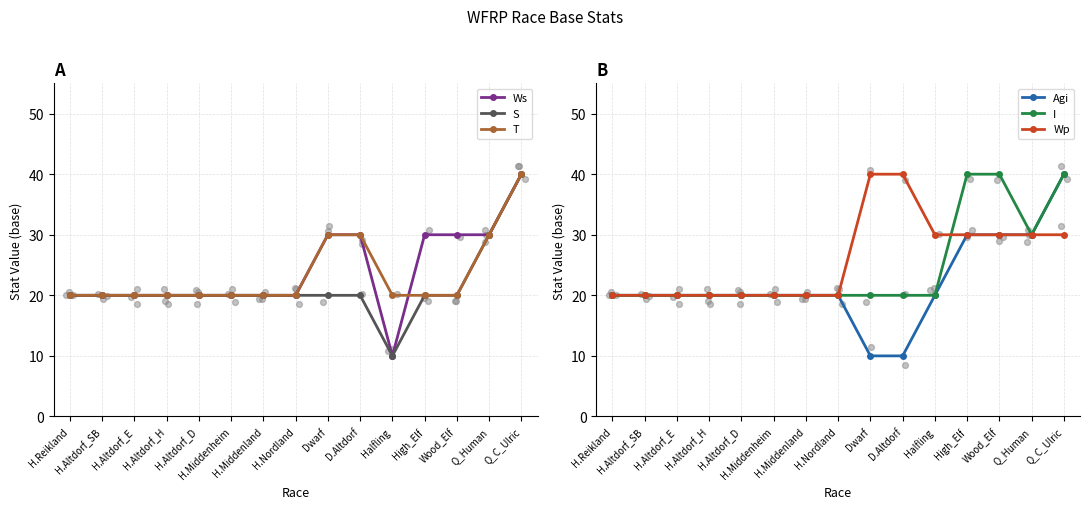

At which category is the sum across all series the highest?

Q_C_Ulric